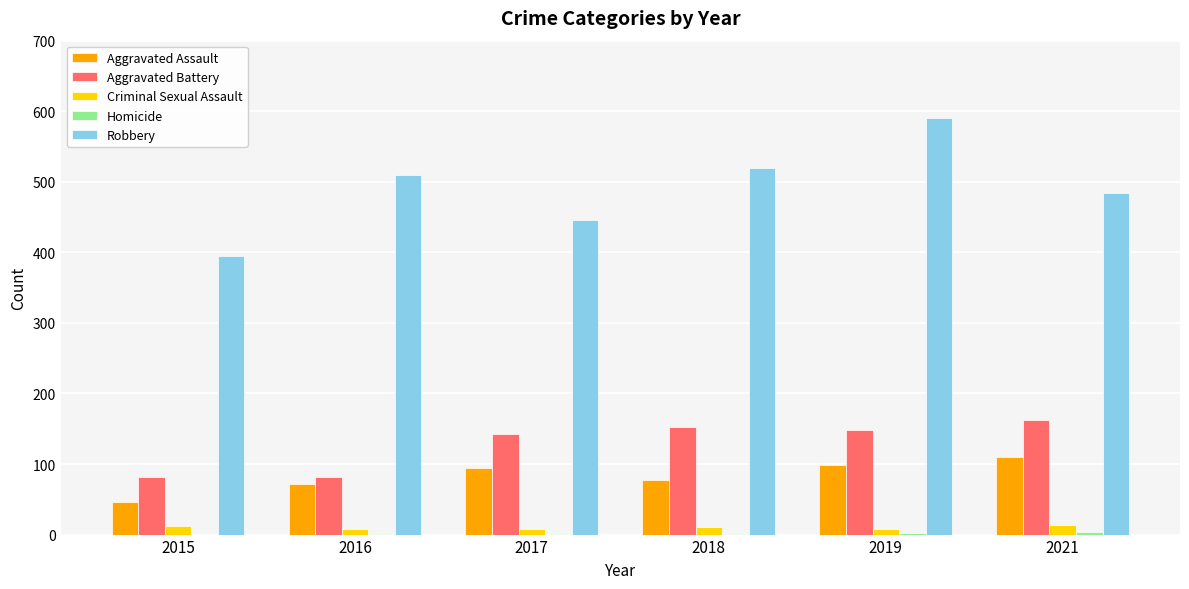

What is the maximum value for Aggravated Battery?

163